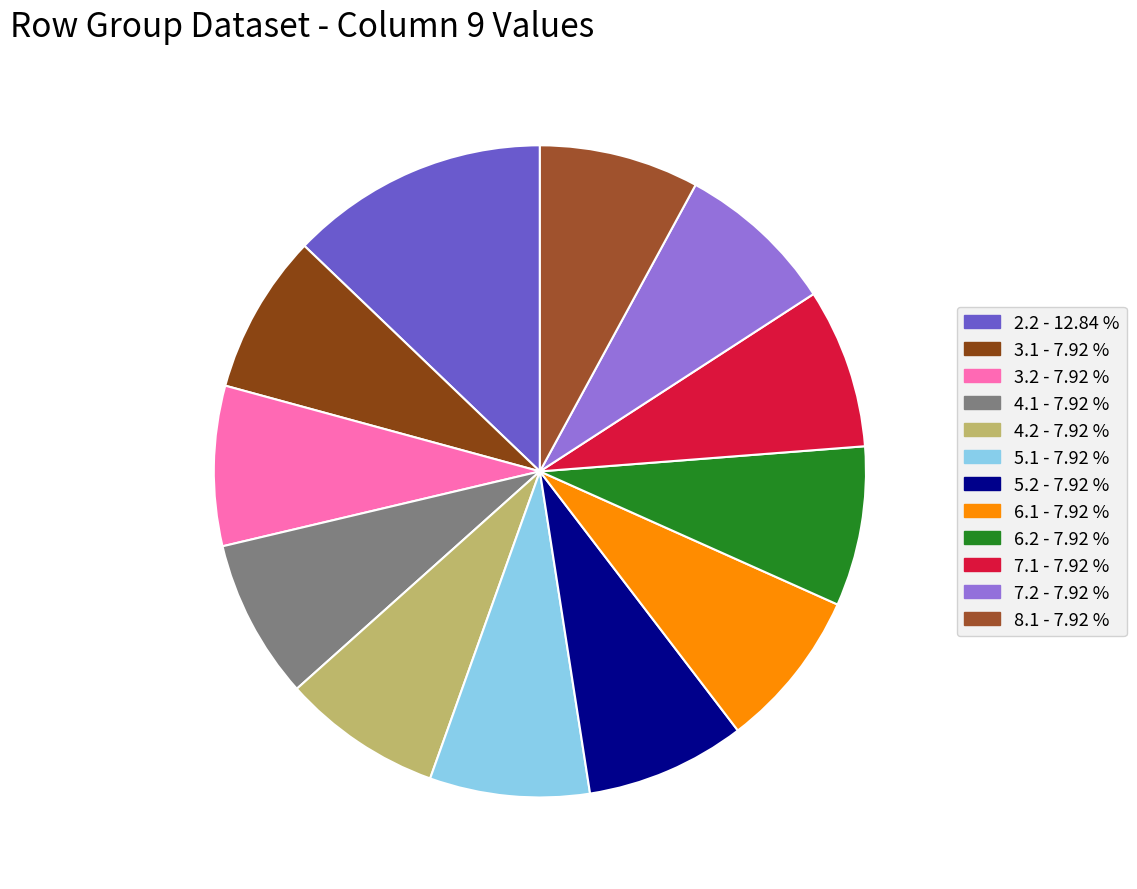

How many slices are in this pie chart?

12